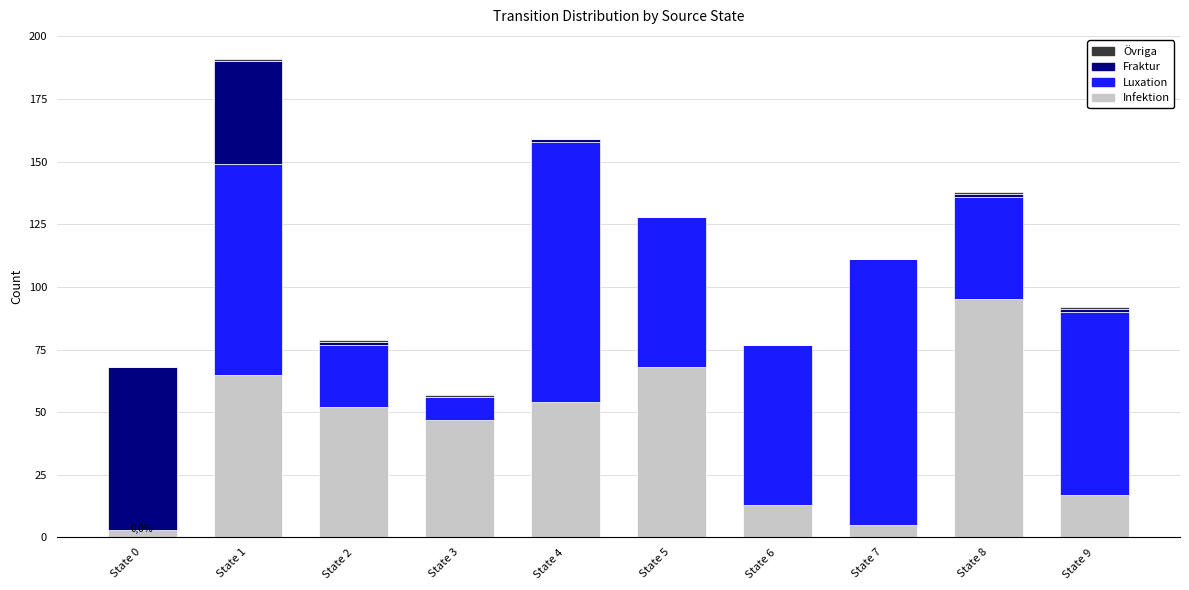

At which label does Infektion reach its peak?

State 8